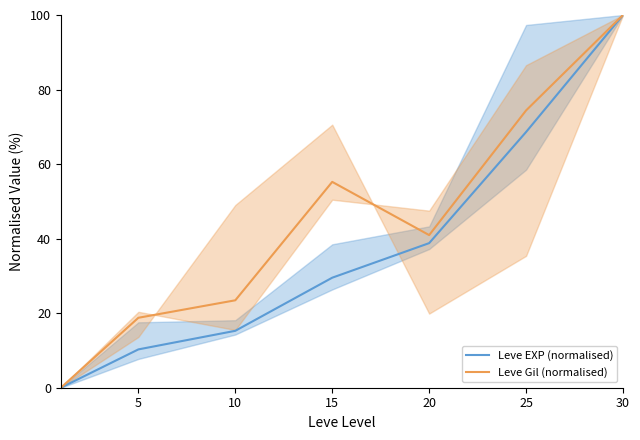

How many lines are shown in the chart?

2